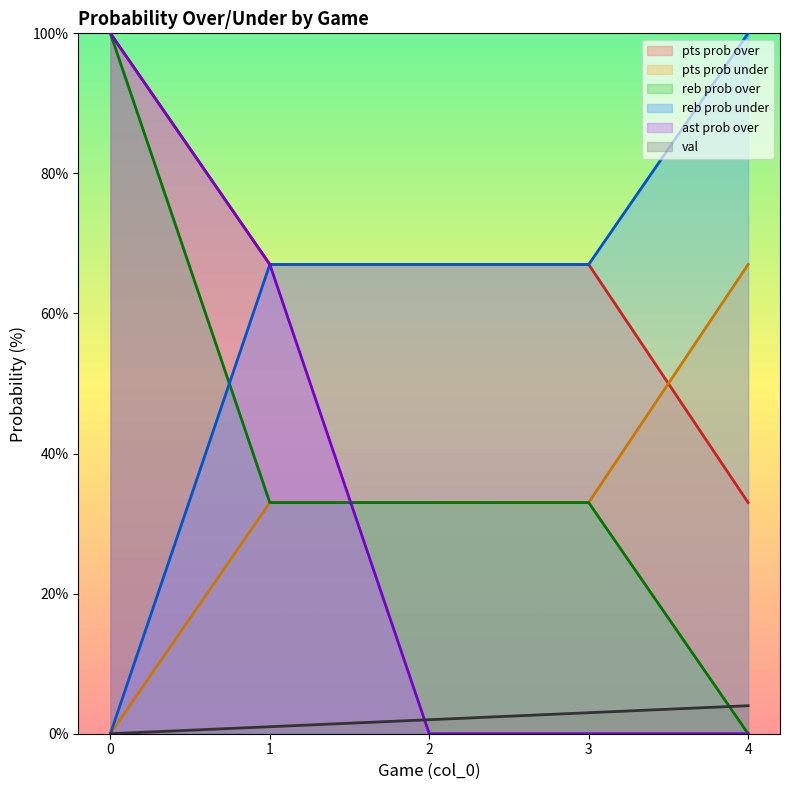

True or false: pts prob under and pts prob over intersect in this chart.

True